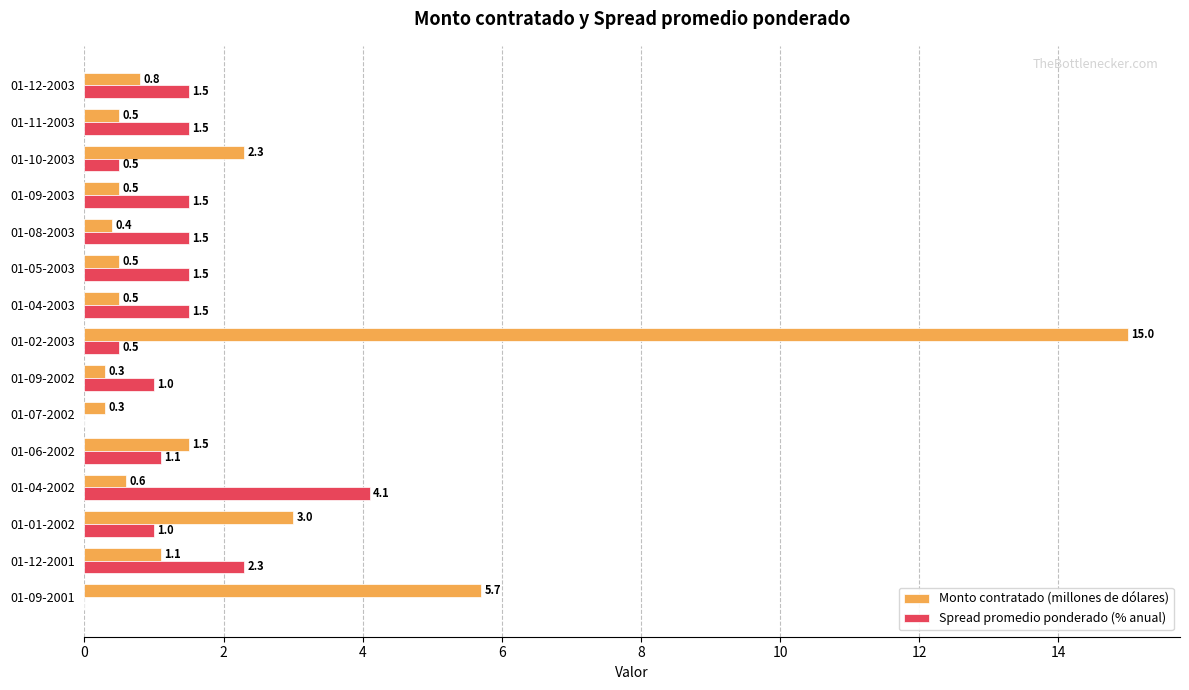

At which category is the sum across all series the highest?

01-02-2003